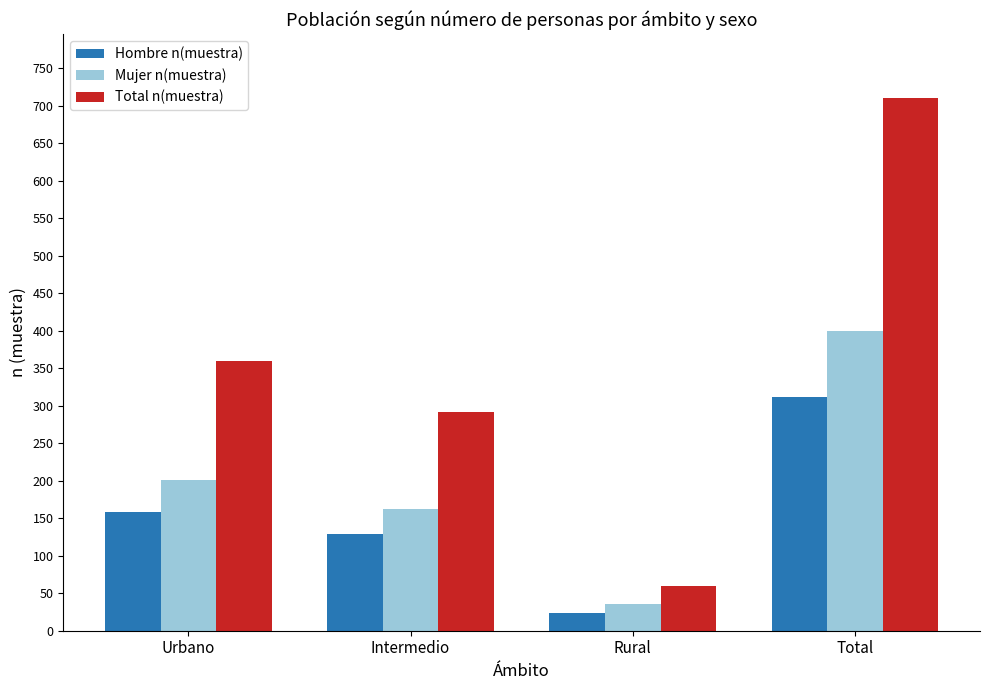

Are the bars horizontal?

No